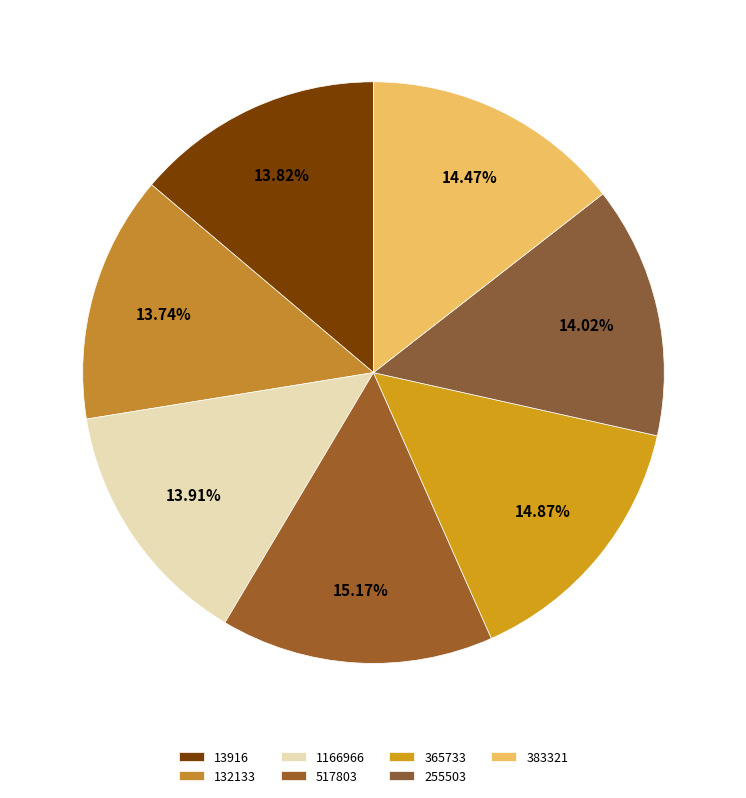

Count the number of slices in the pie.

7